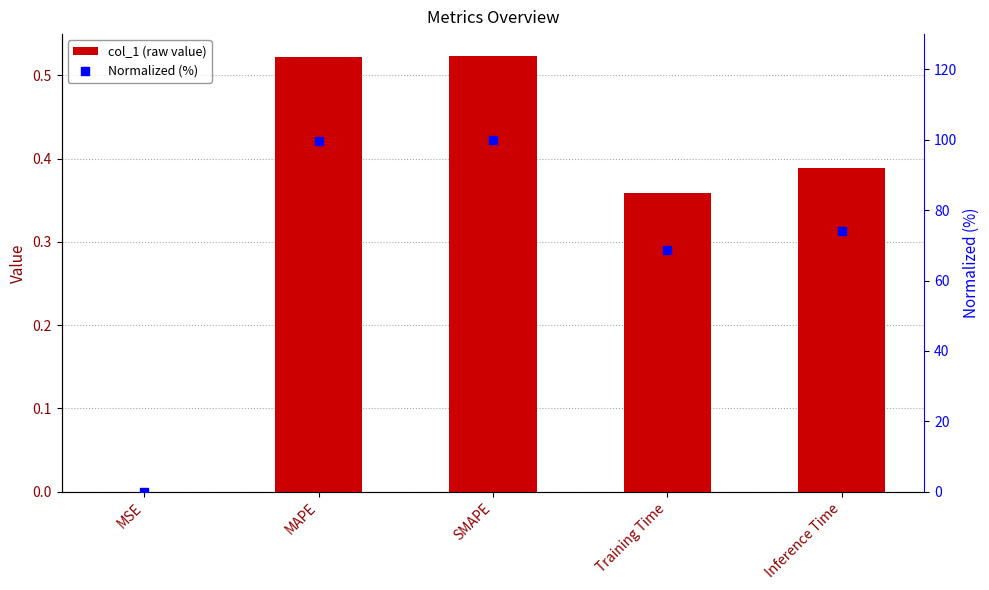

Which series contains the highest Y value?

Normalized %